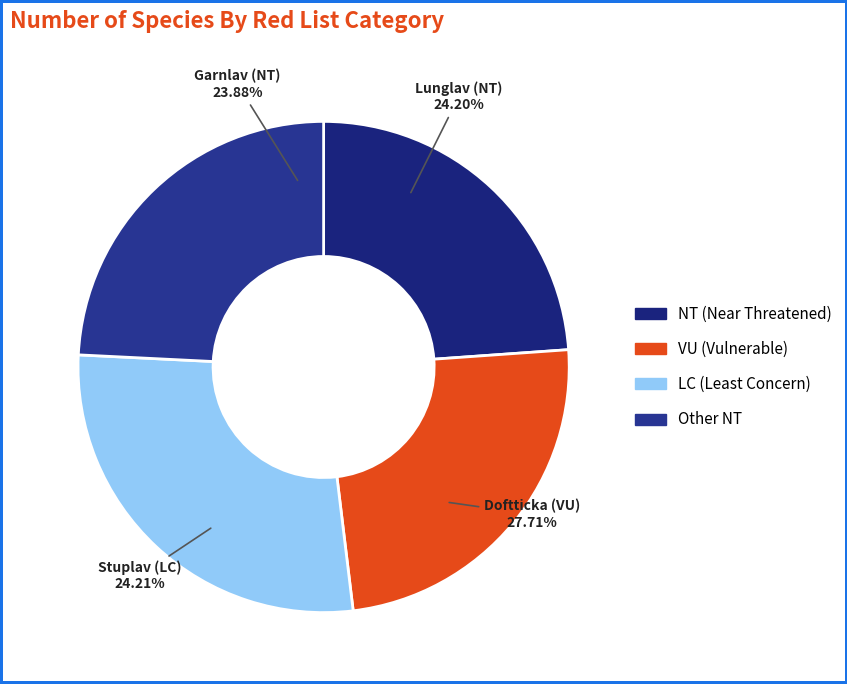

True or false: Lunglav (NT) accounts for 10% of the total.

False